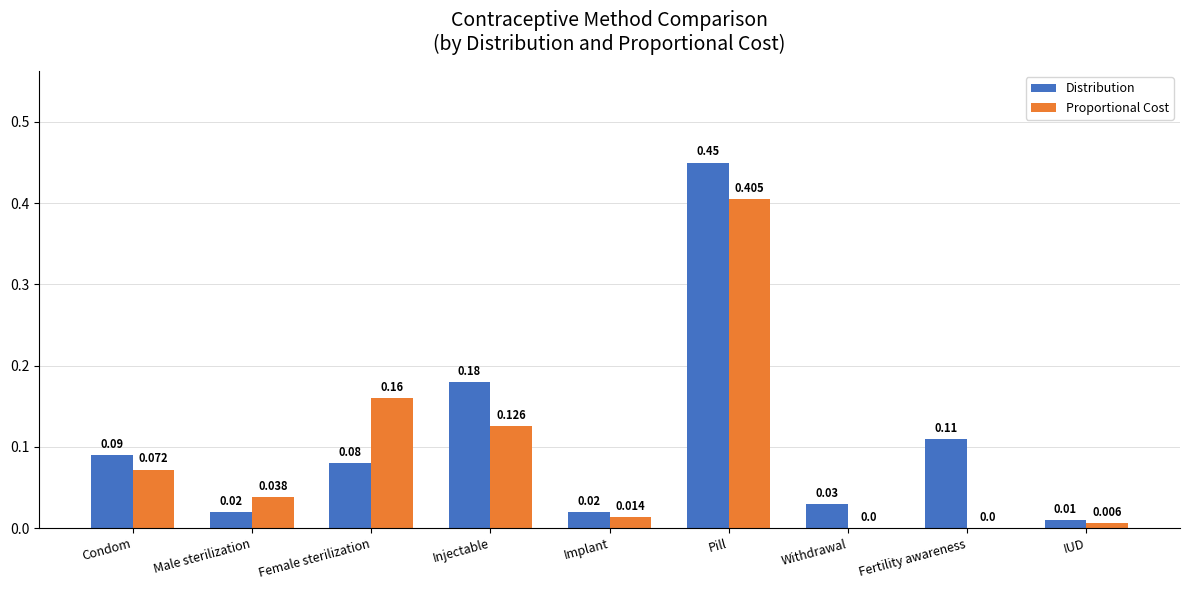

Where is Distribution nearest to the value 0?

IUD